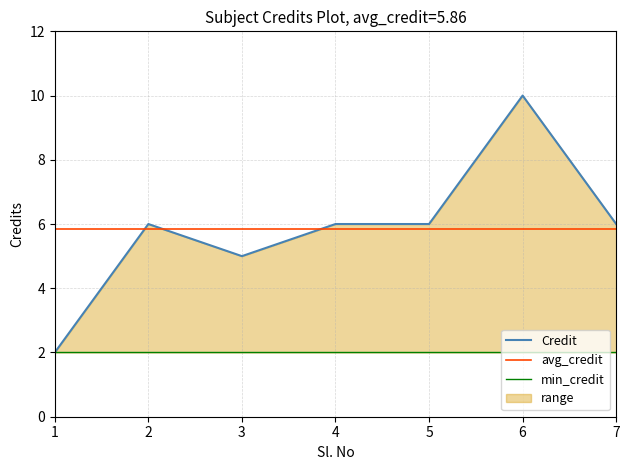

Between 1 and 6, which series saw the biggest shift?

Credit